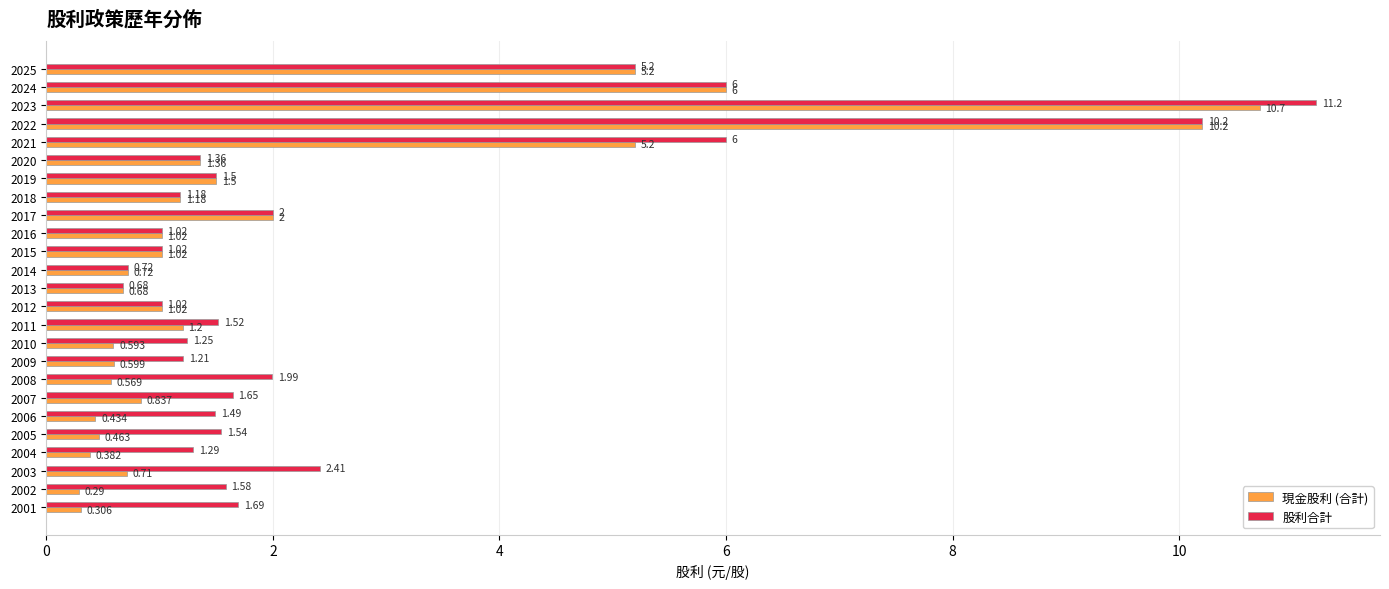

Which series has the widest spread of values?

股利合計